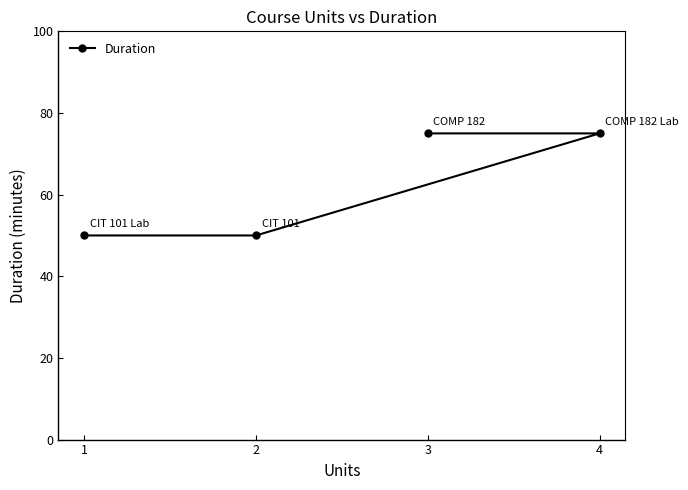

Reading left to right, list all the values displayed in this chart.

1=50	2=50	3=75	4=75